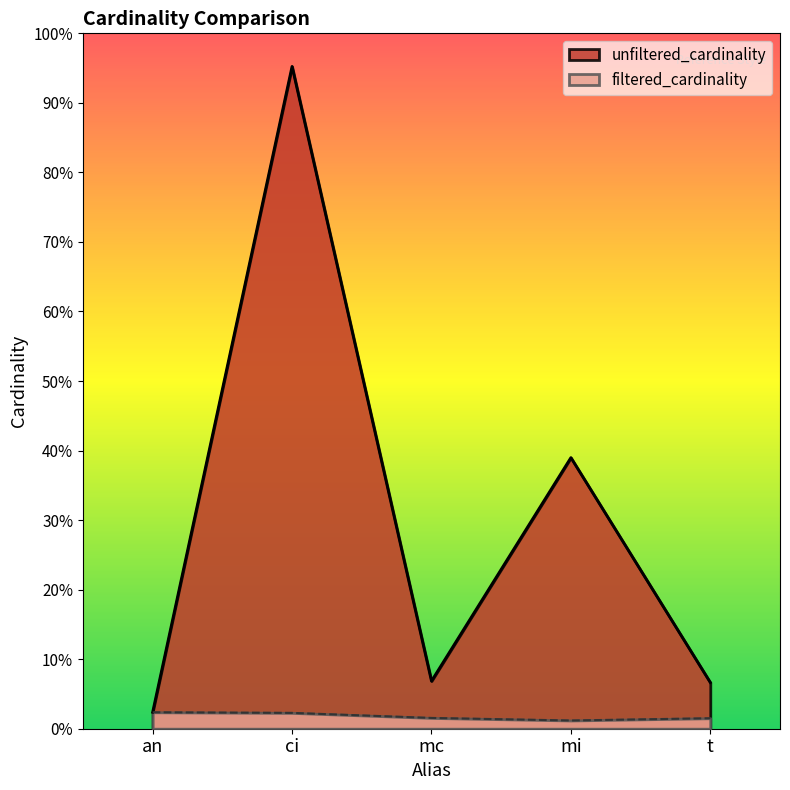

At how many categories does at least one series exceed 25330725?

1